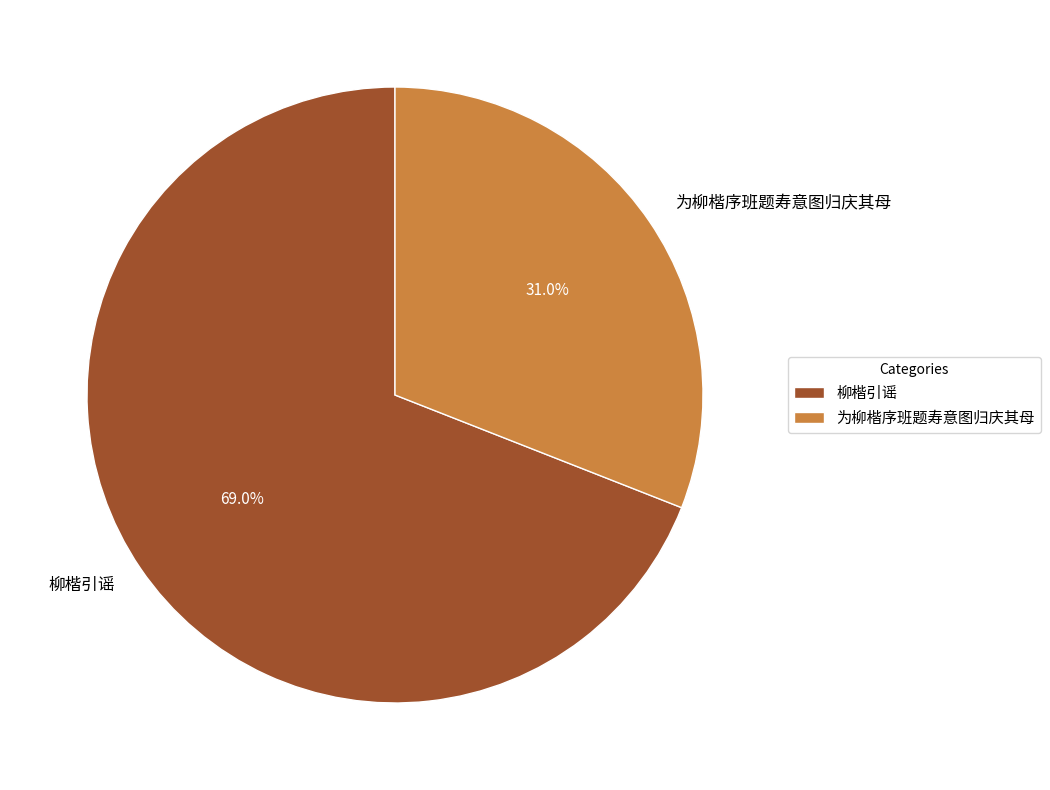

To the nearest percent, what is the difference between the 柳楷引谣 and 为柳楷序班题寿意图归庆其母 slice percentages?

38%